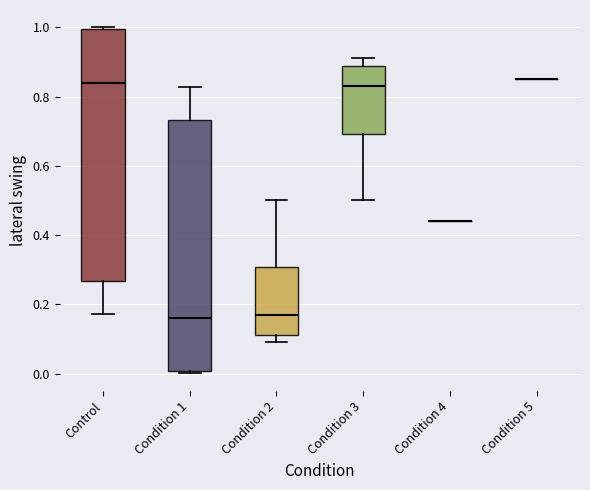

Reading left to right, transcribe this box plot: for each box, give where its median line is, the range the box spans, and where its two whiskers end, as read against the y-axis. The values are not printed on the chart, so give them approximately, as read against the axis.

Control: median 0.84, box 0.26 to 1.00, whiskers 0.18 to 1.00 (just above the box's upper edge)
Condition 1: median 0.16, box 0.00 to 0.74, whiskers 0.00 (just below the box's lower edge) to 0.82
Condition 2: median 0.16, box 0.12 to 0.30, whiskers 0.08 to 0.50
Condition 3: median 0.84, box 0.70 to 0.88, whiskers 0.50 to 0.92
Condition 4: box collapsed to a line at 0.44, whiskers 0.44 to 0.44
Condition 5: box collapsed to a line at 0.86, whiskers 0.86 to 0.86